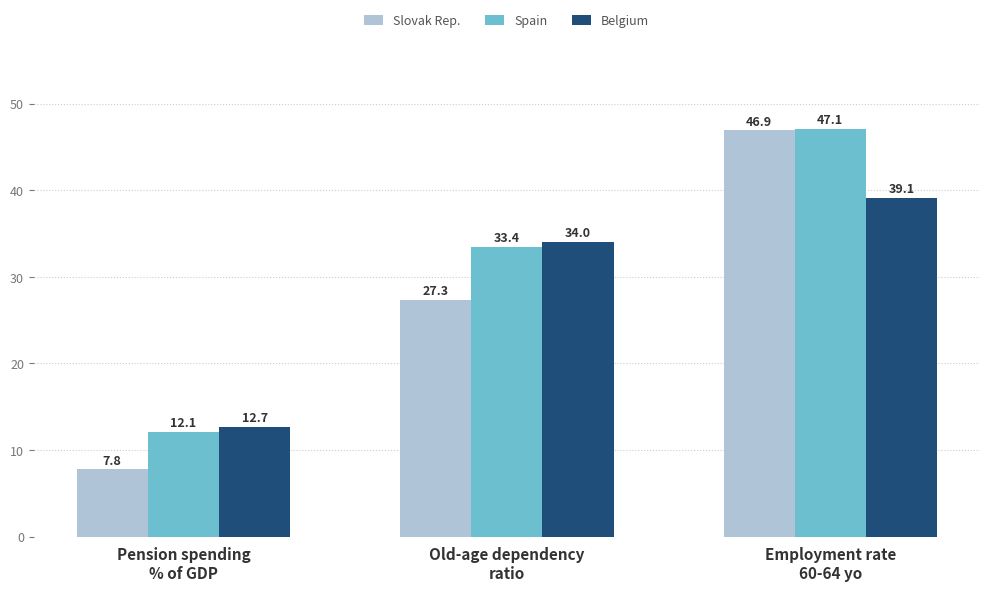

True or false: Belgium has a value of 8.6 at Employment rate
60-64 yo.

False